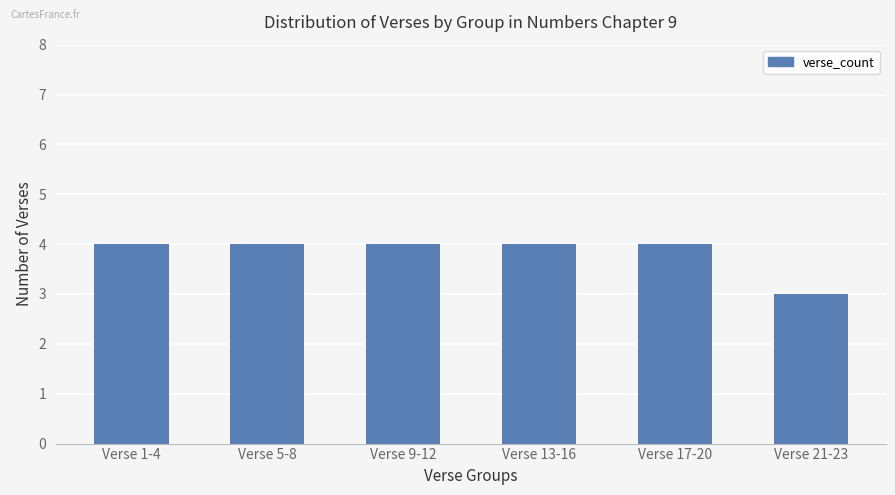

What is the minimum value shown in the chart?

3